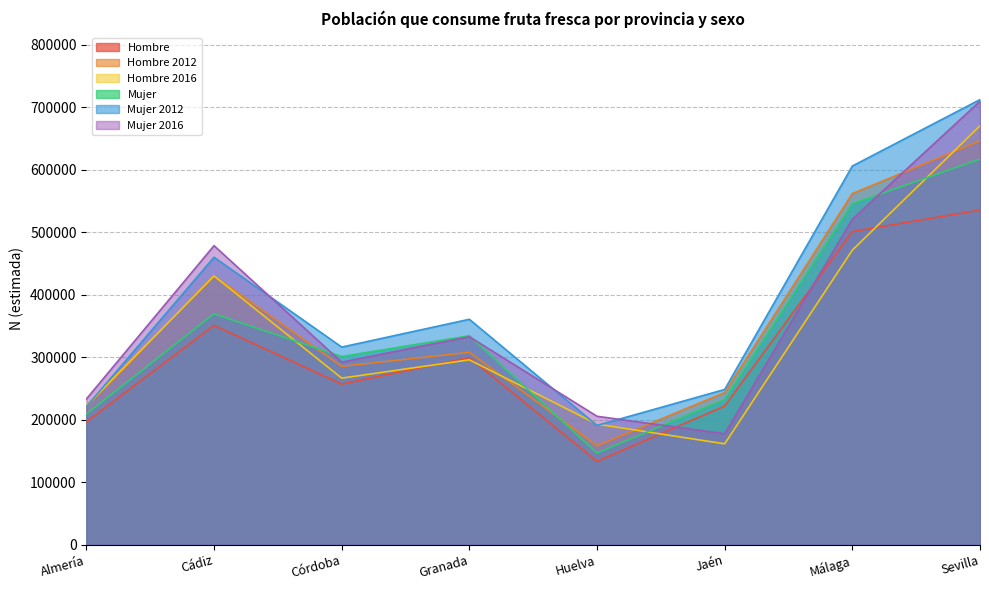

What is the greatest value displayed?

712366